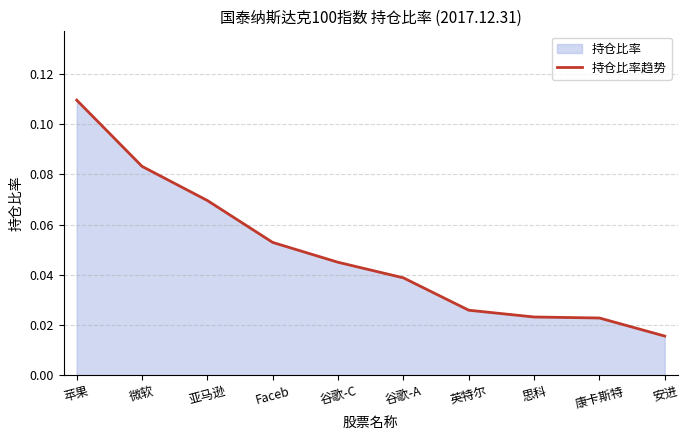

At which category does the chart reach its peak across all series?

苹果